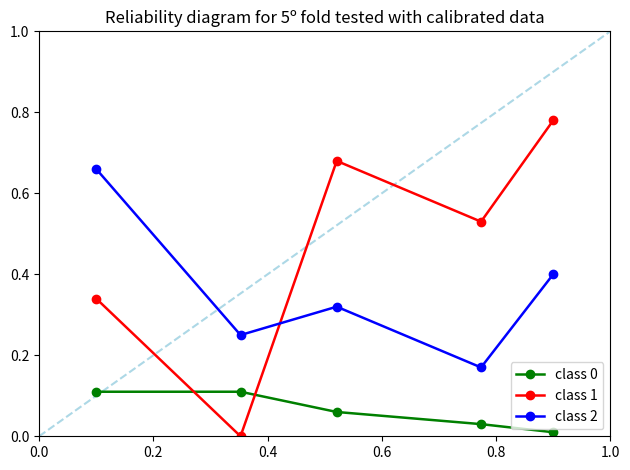

Which series has the largest range (max minus min)?

class 1